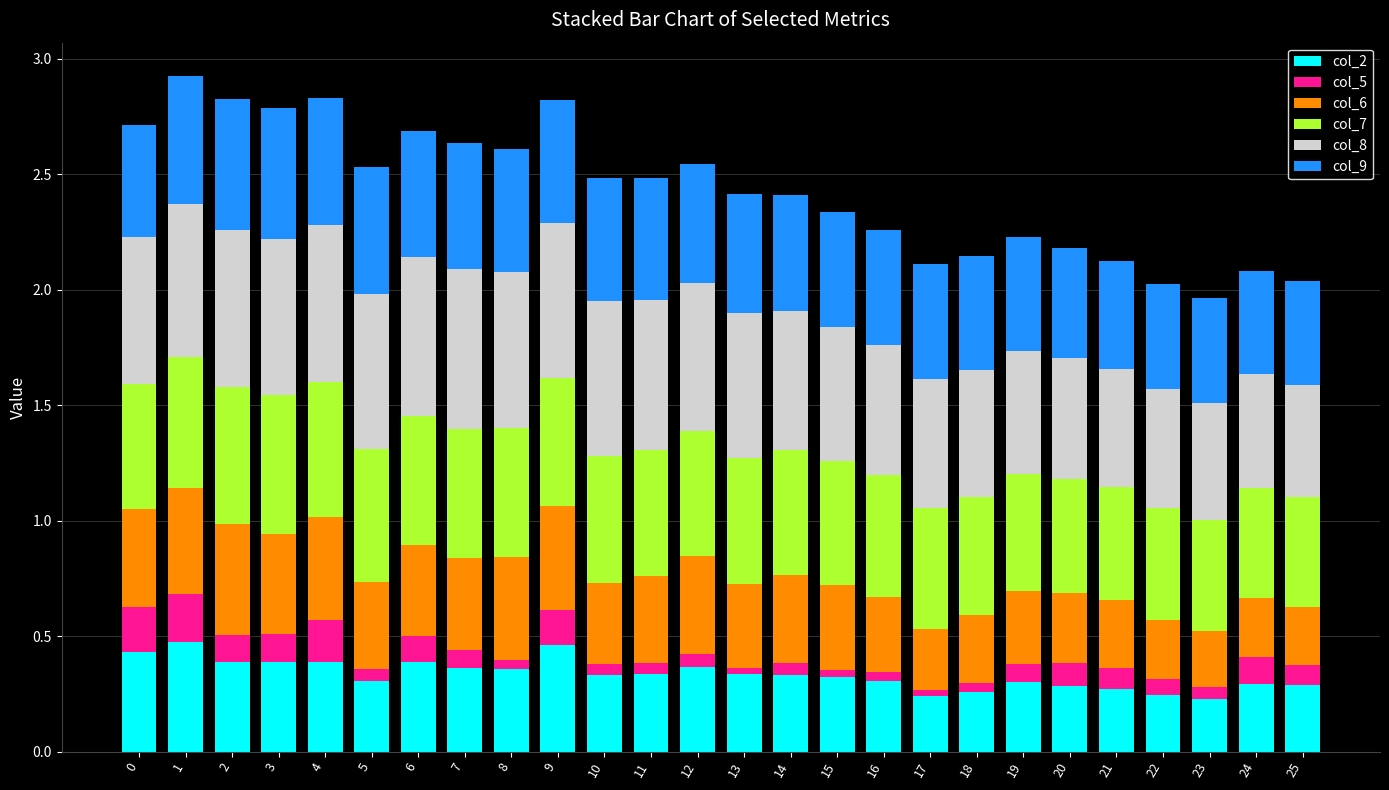

Is it true that col_2 equals 0.1 at 20?

False